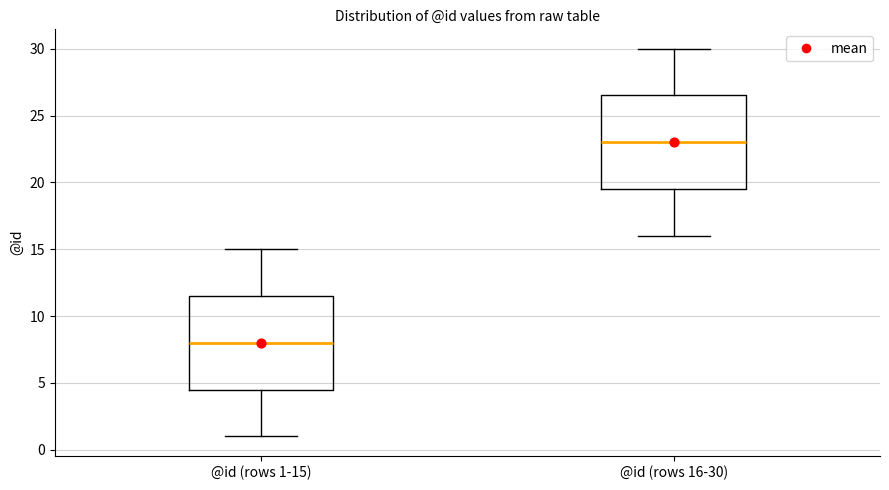

Where does the upper whisker of the box for @id (rows 1-15) end on the y-axis? The values are not printed on the chart, so give them approximately, as read against the axis.

15.0